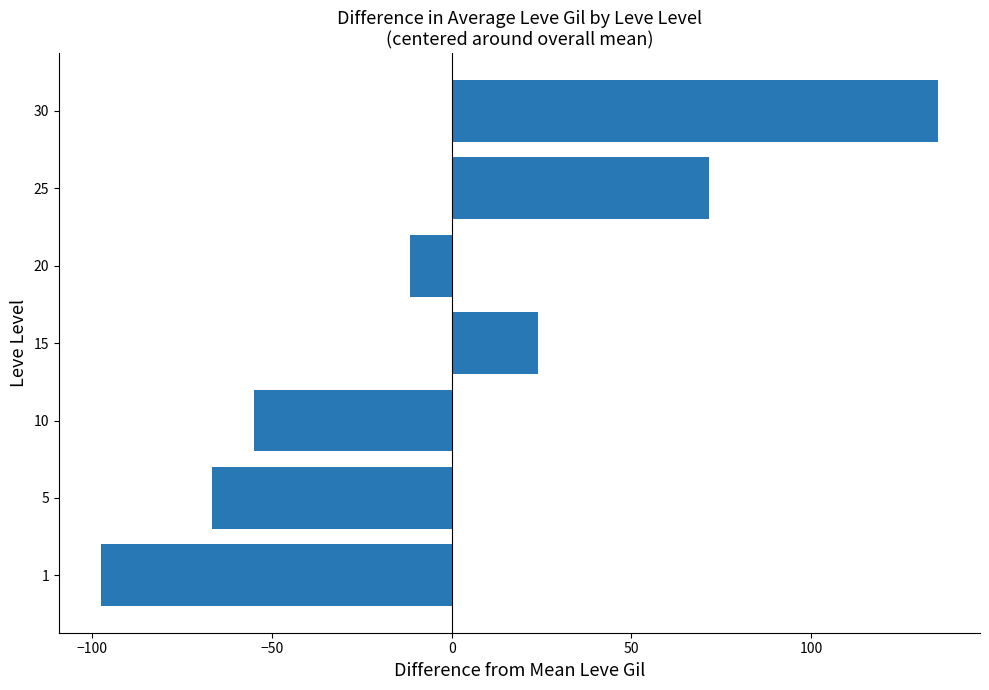

The chart shows a value of 24.0 at 15. True or false?

True